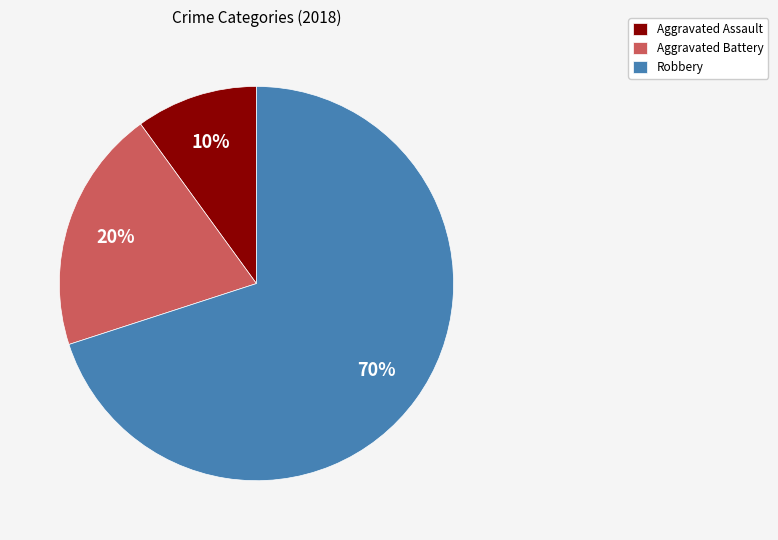

True or false: Aggravated Battery accounts for 20% of the total.

True